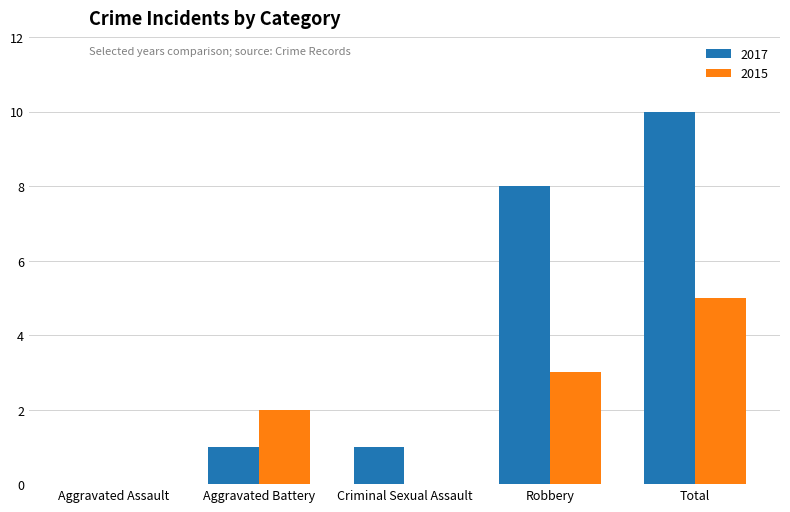

How many positive values does the 2017 series have?

4